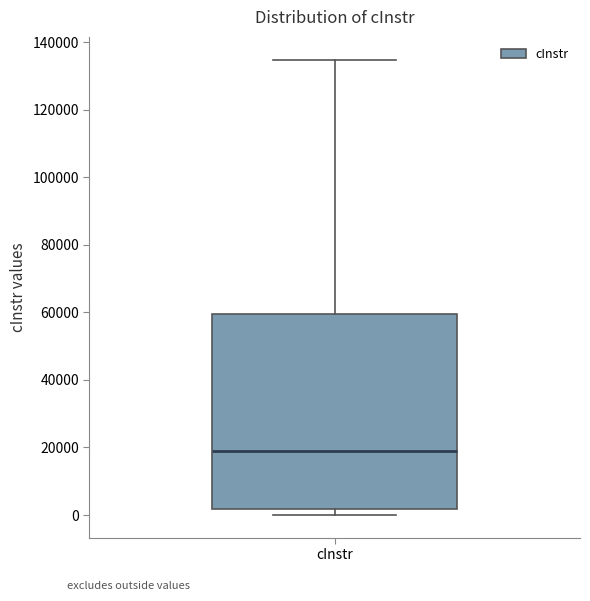

Where is the upper edge of the box for cInstr on the y-axis? The values are not printed on the chart, so give them approximately, as read against the axis.

60000